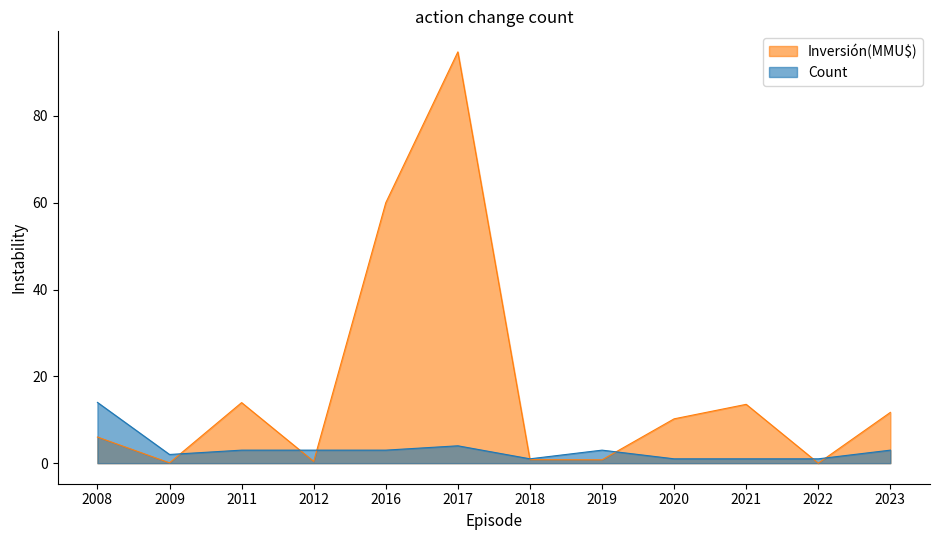

The value of Count at 2018 is 1.0. True or false?

True